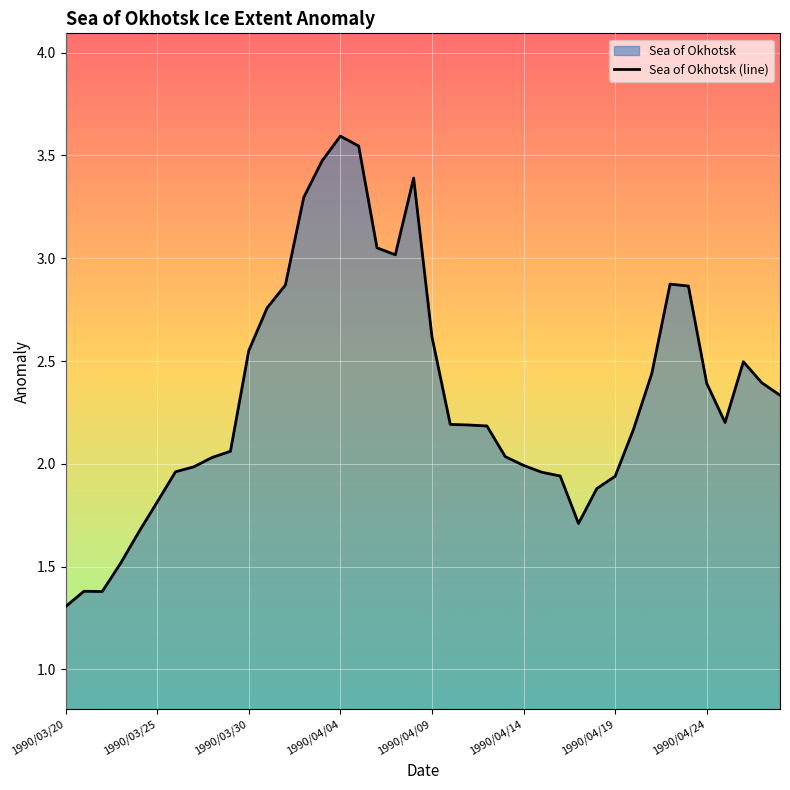

What is the difference between the maximum and minimum values?

2.3